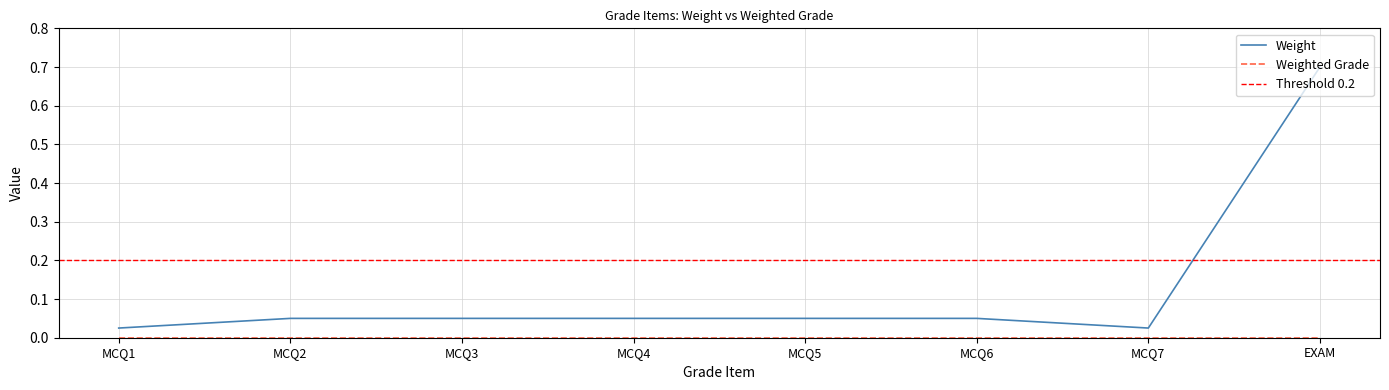

Which category has the highest value across all series?

EXAM